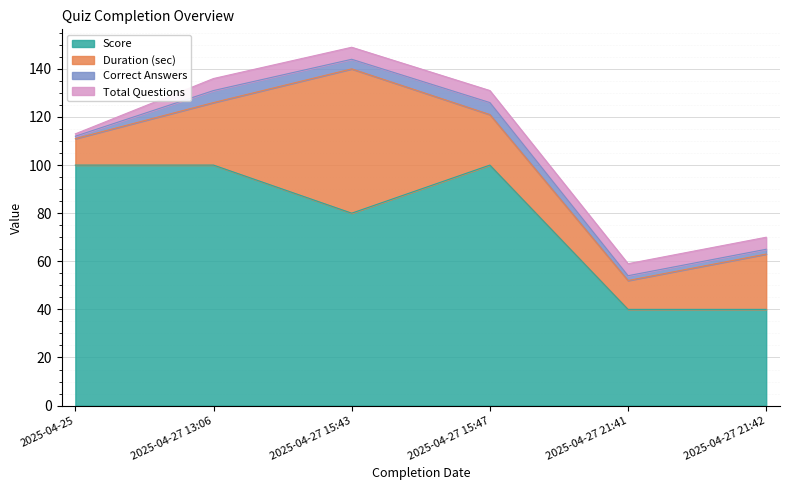

List the labels in order of Correct Answers value, largest first.

2025-04-27 13:06, 2025-04-27 15:47, 2025-04-27 15:43, 2025-04-27 21:41, 2025-04-27 21:42, 2025-04-25